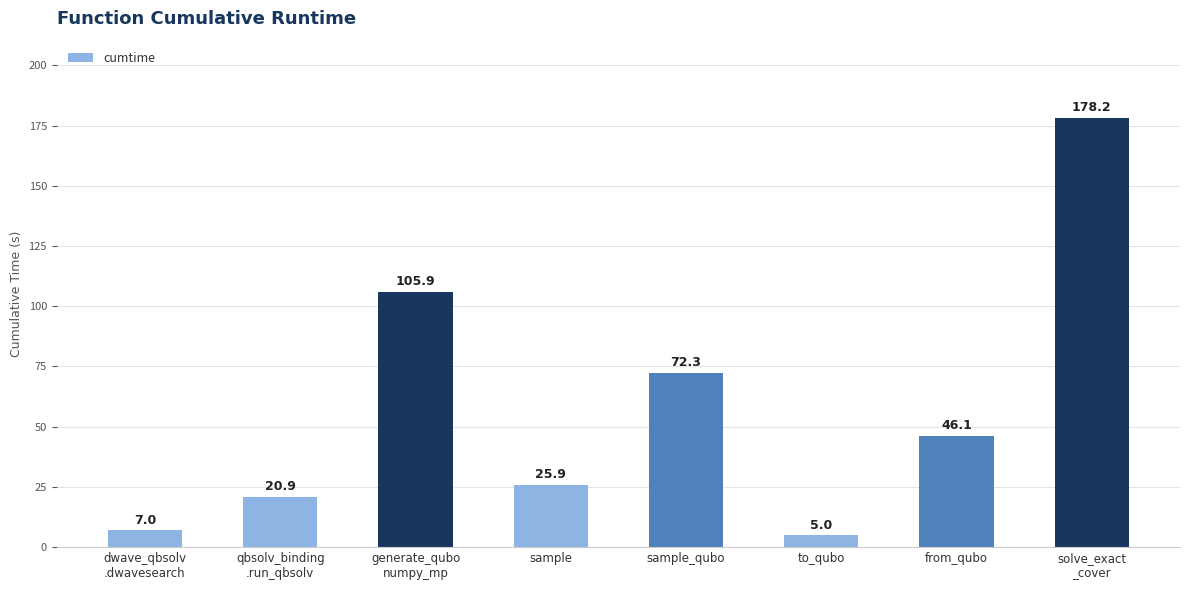

Which category has the highest value across all series?

solve_exact
_cover